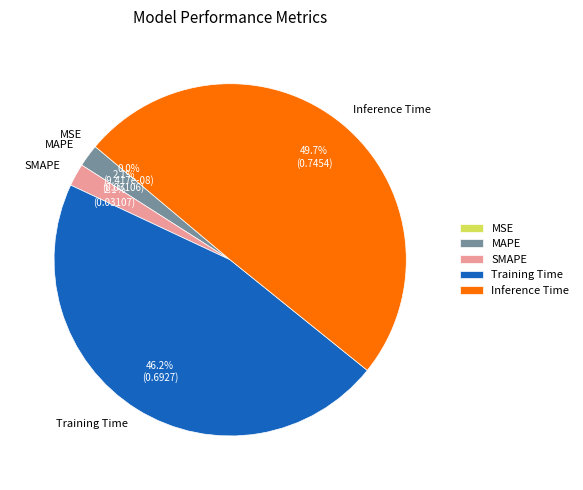

How much of the chart is everything except SMAPE?

97.9%